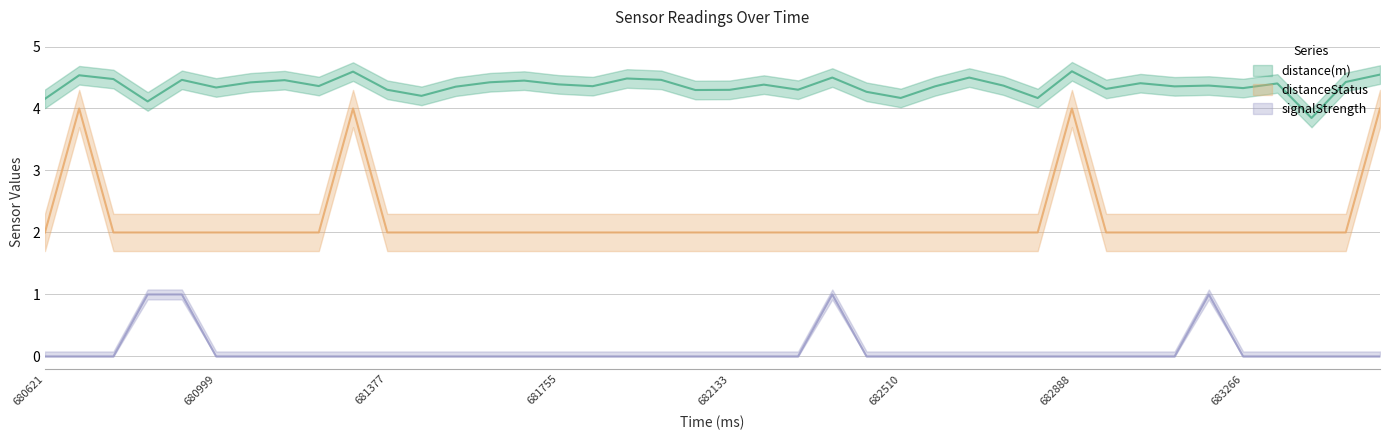

Between 681301 and 681981, which is larger?

681301